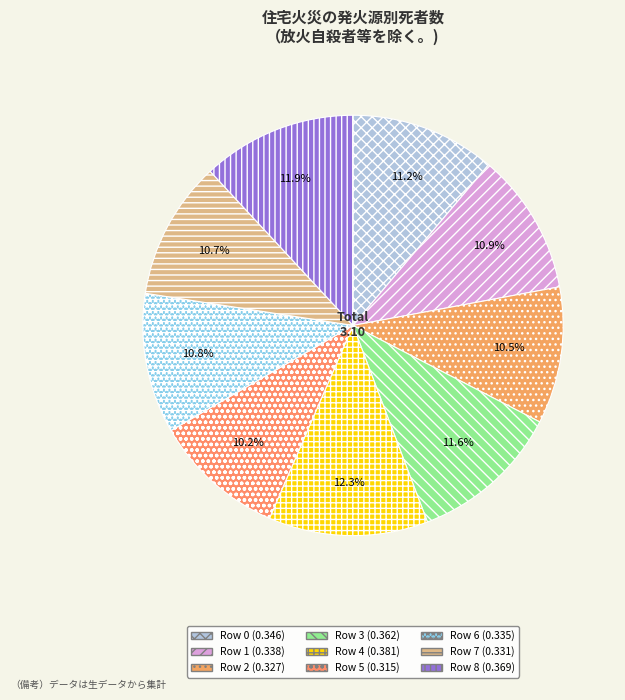

What percentage is the Row 0 slice, to the nearest percent?

11%